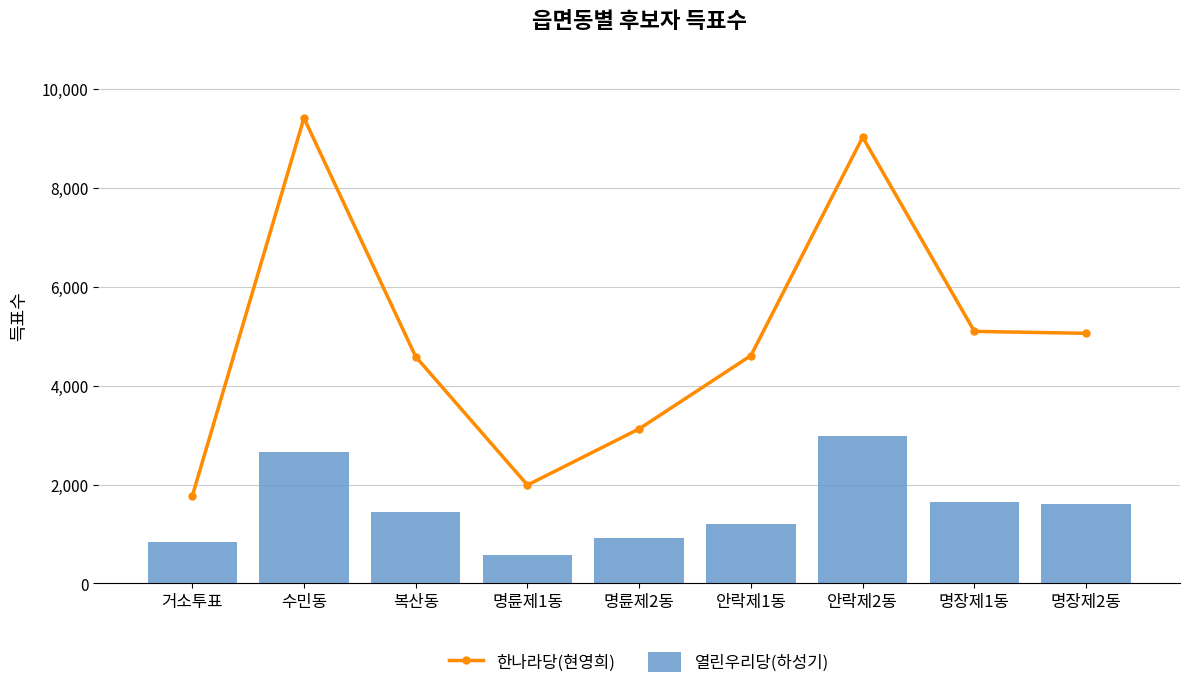

At which label does 열린우리당(하성기) first exceed 1454?

수민동